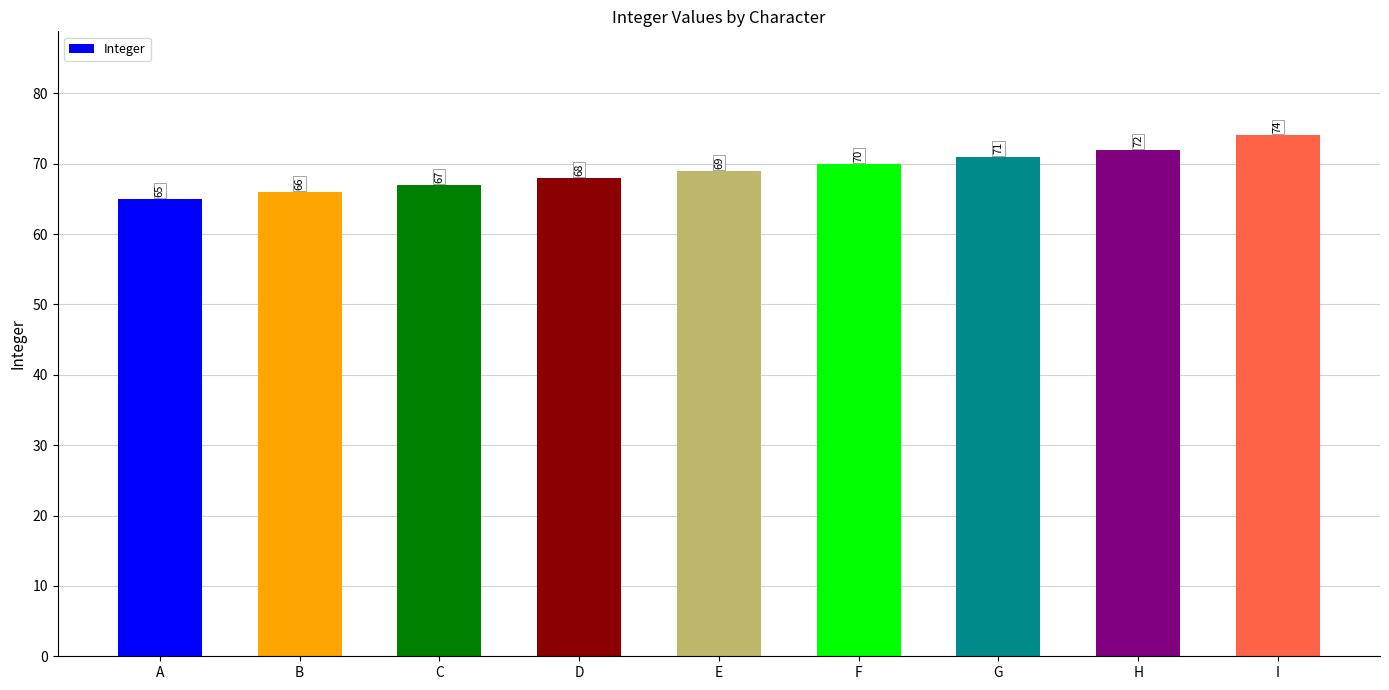

Approximately how many times larger is the value at A compared to C?

1.0